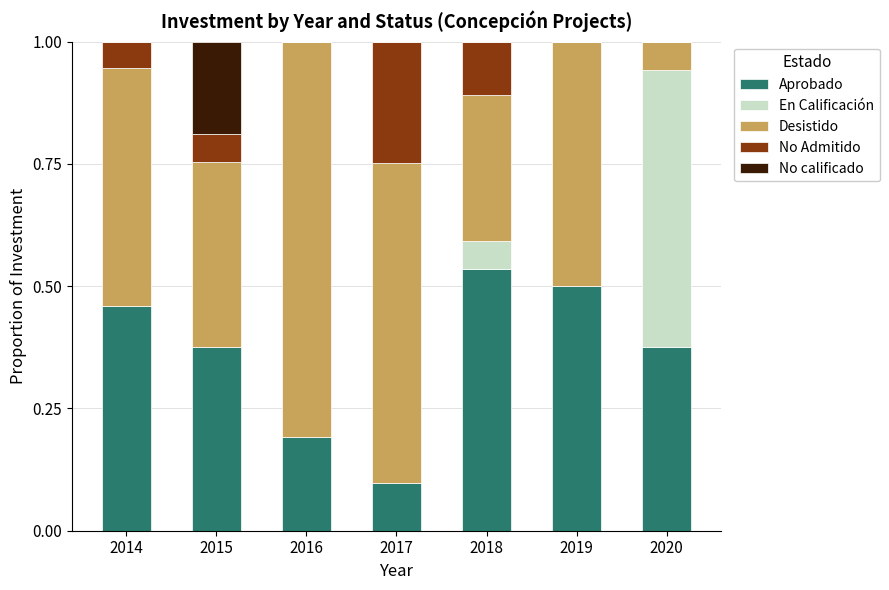

What is the sum of all Aprobado values?

2.5